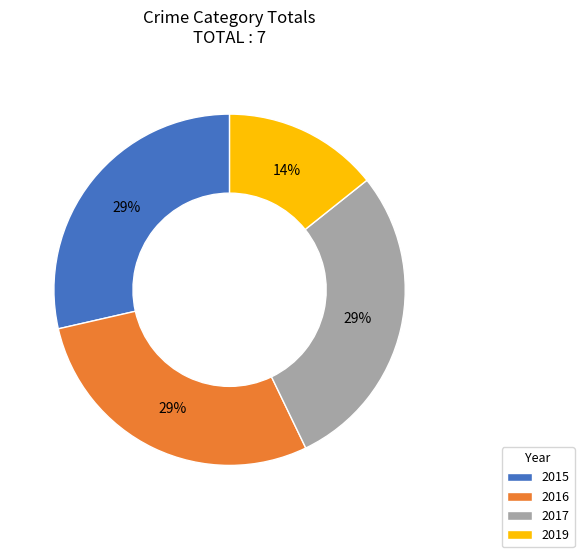

Is the sum of 2019 and 2015 greater than half?

No